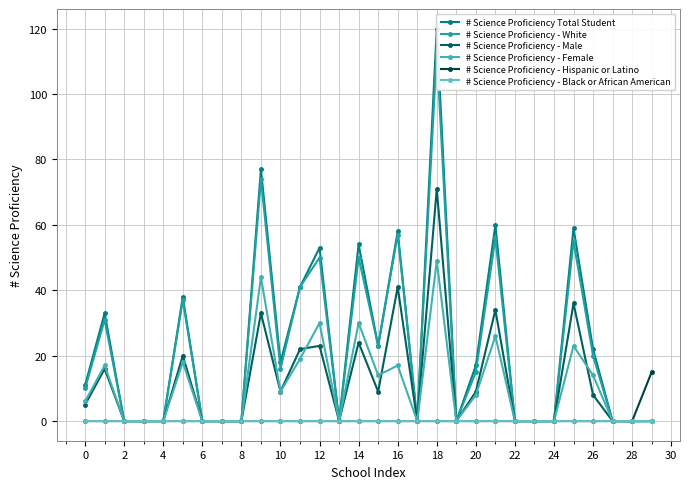

What is the maximum value shown in the chart?

120